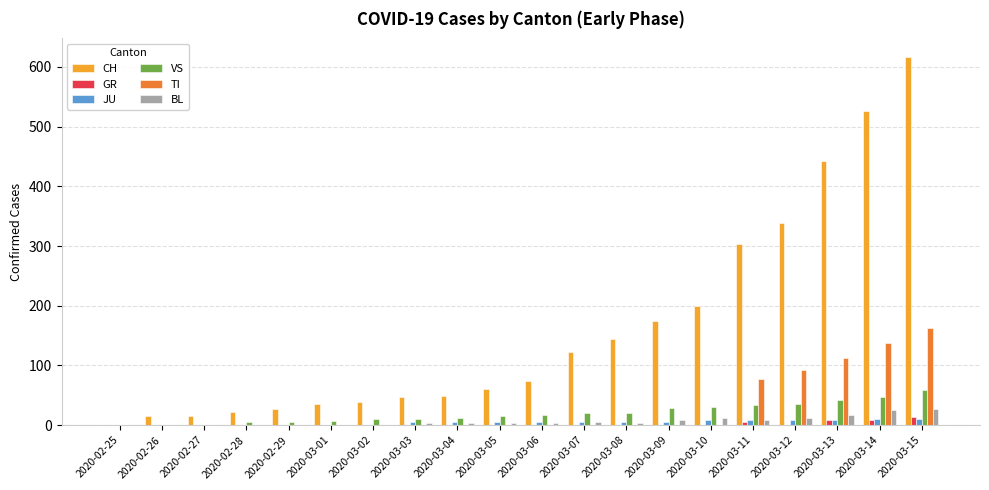

Which series has the widest spread of values?

CH